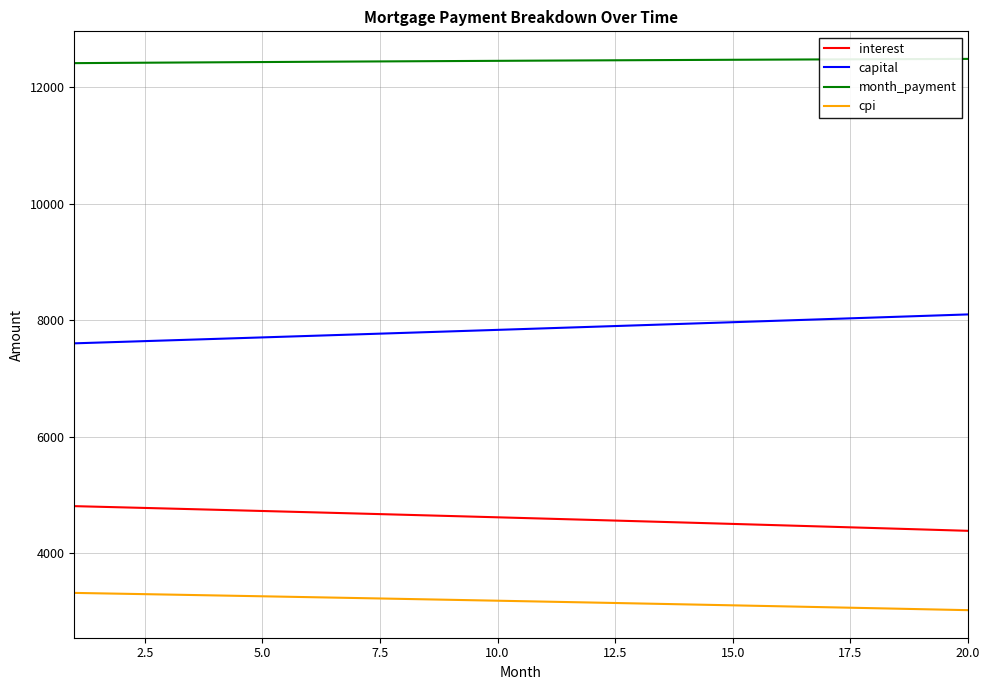

True or false: capital and interest cross at least once.

False